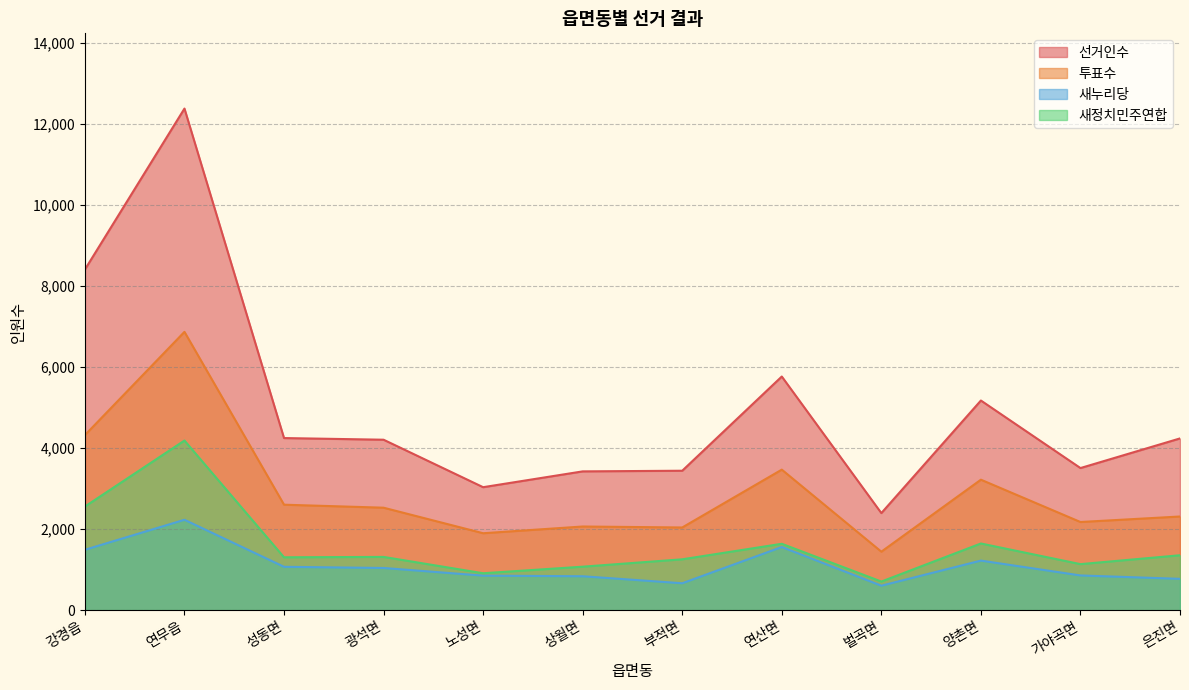

What is the difference between the highest and lowest values at 상월면?

2587